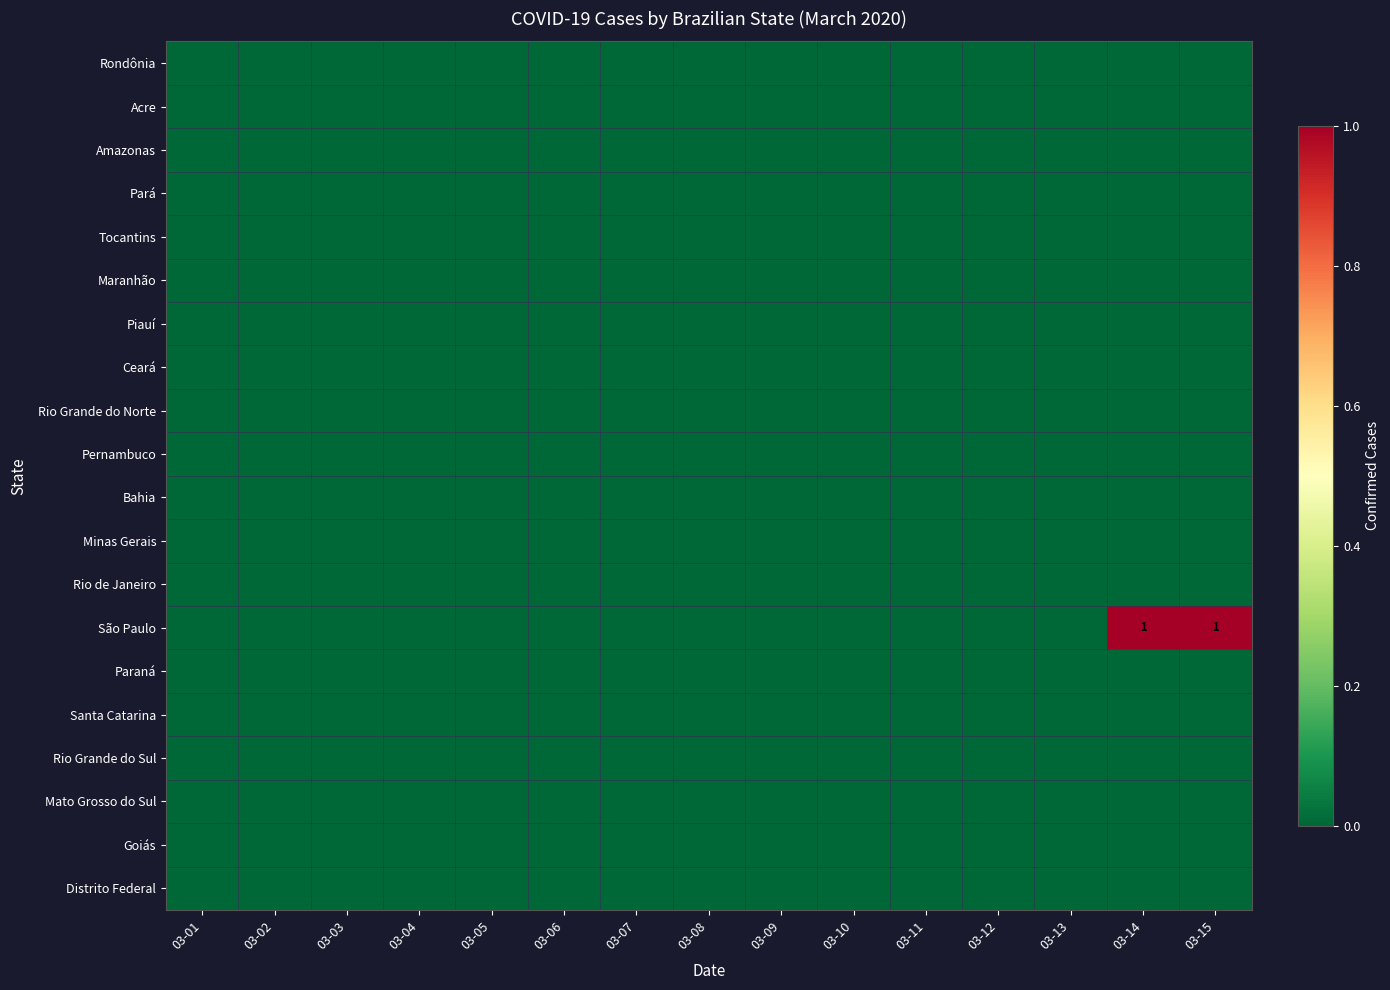

At how many categories does at least one series exceed 0?

2